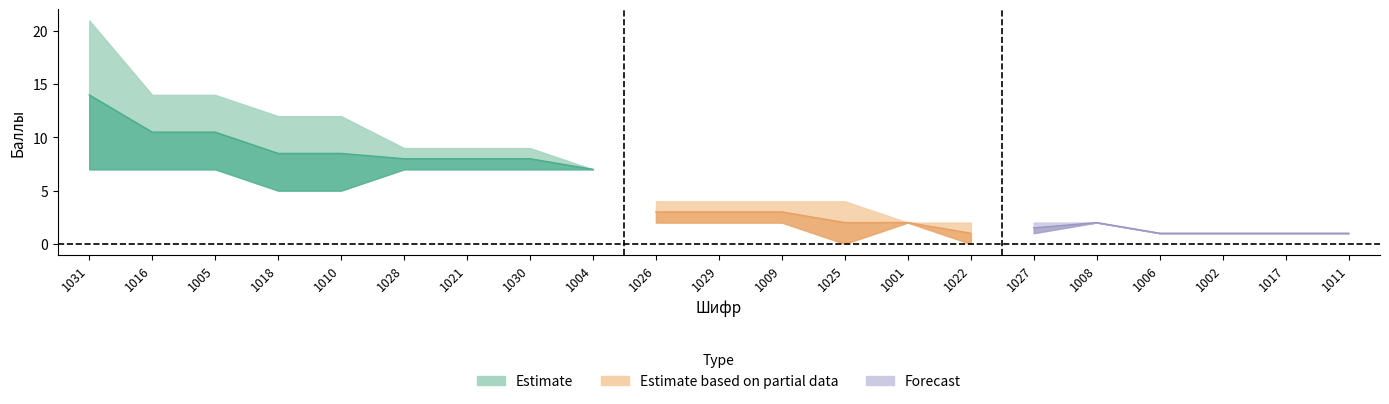

How many values in the 1 series are below 2?

7